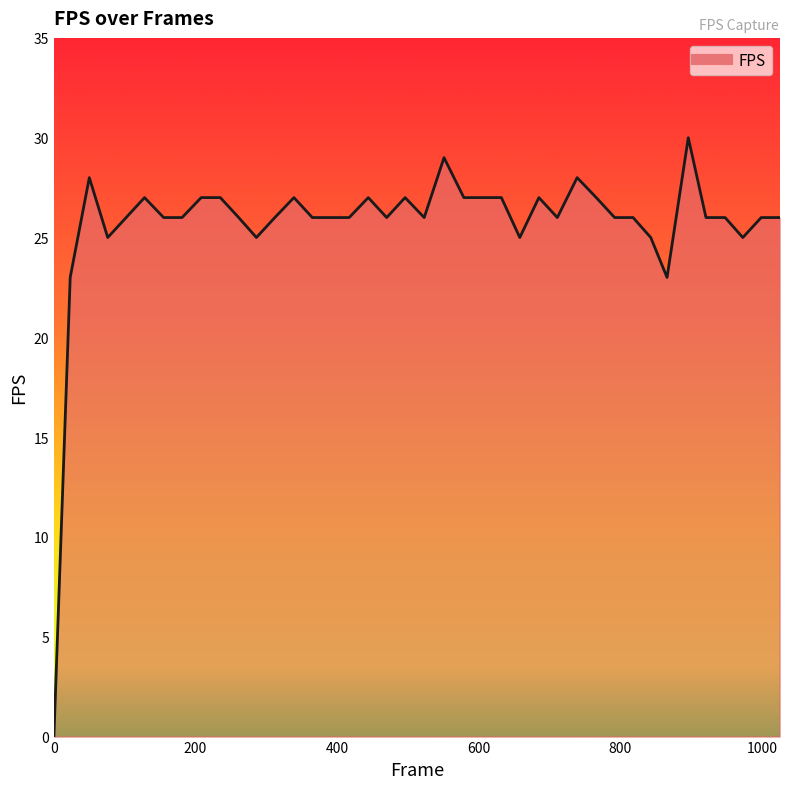

What is the difference between the maximum and minimum values?

30